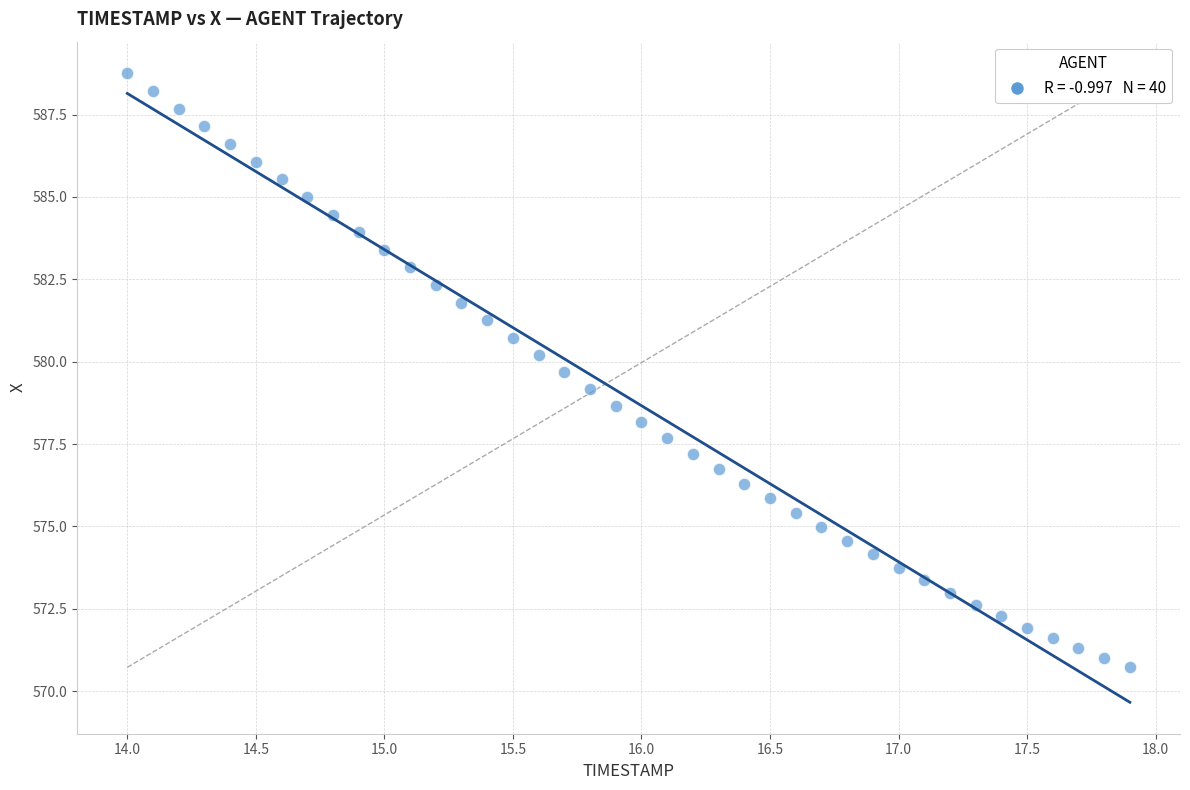

What is the range of X values (max minus min)?

3.9